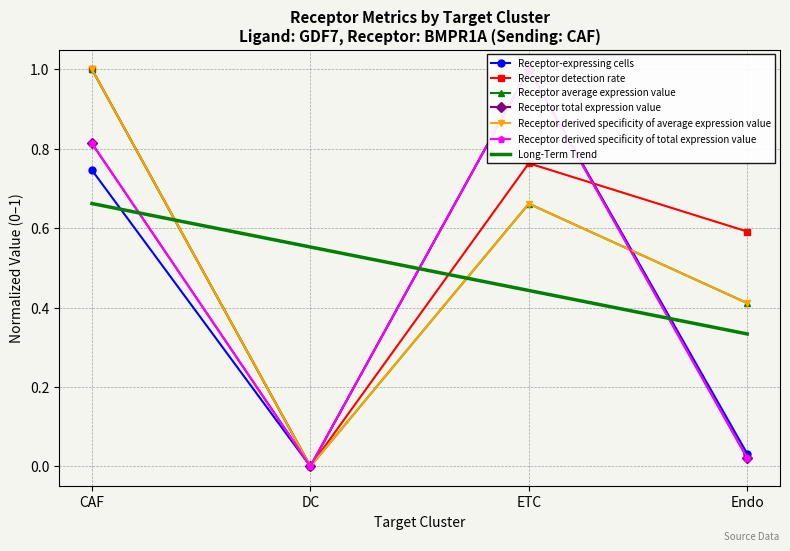

How many times do Receptor detection rate and Receptor-expressing cells cross each other?

1